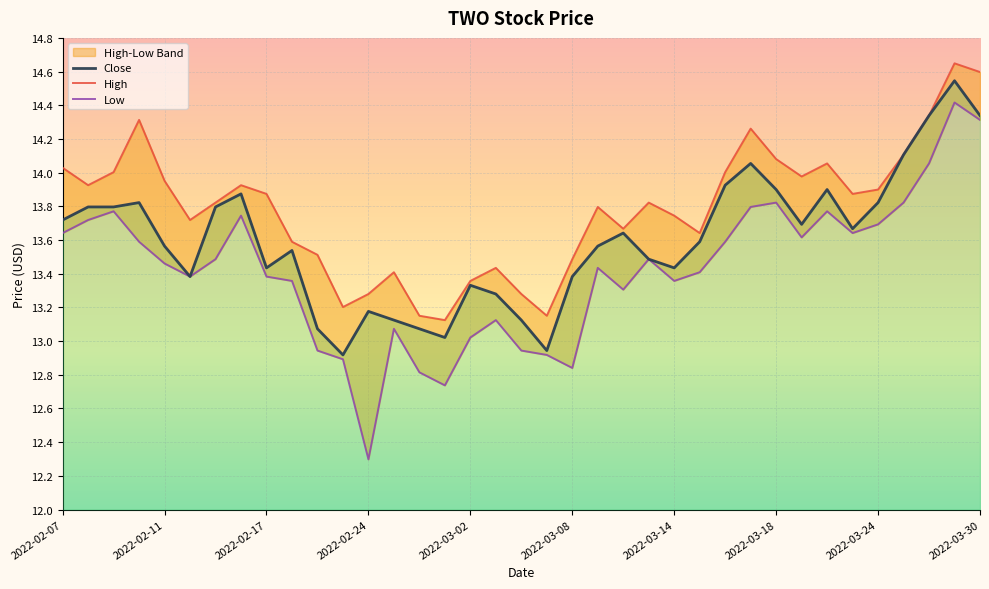

True or false: Low has more than 2 interior local peaks.

True